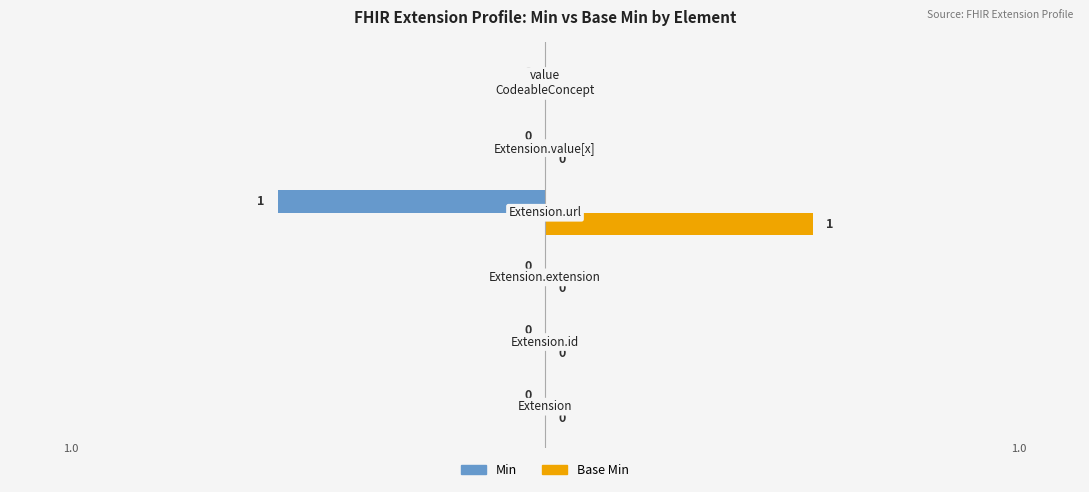

What are all the series names shown in the legend?

Min, Base Min